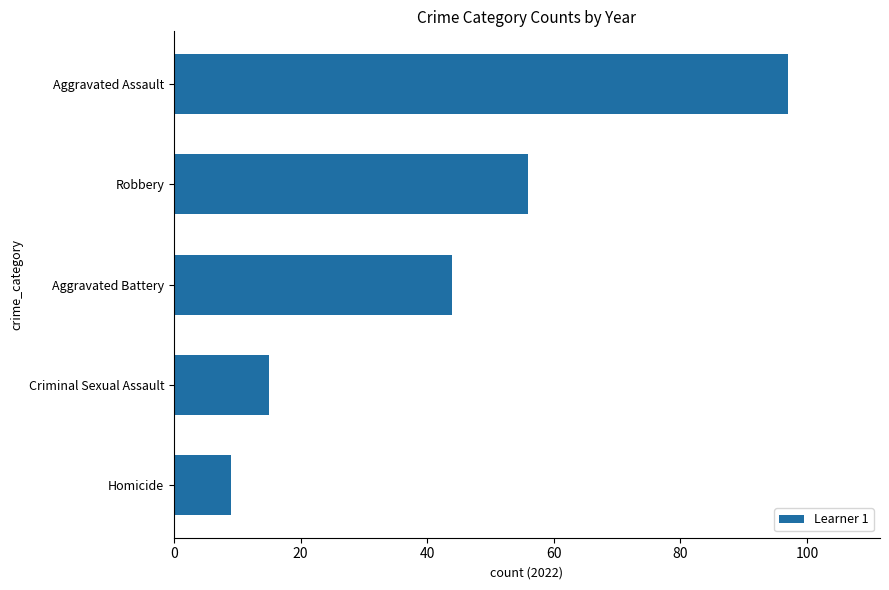

Read the value at Aggravated Assault, to the nearest 5.

95